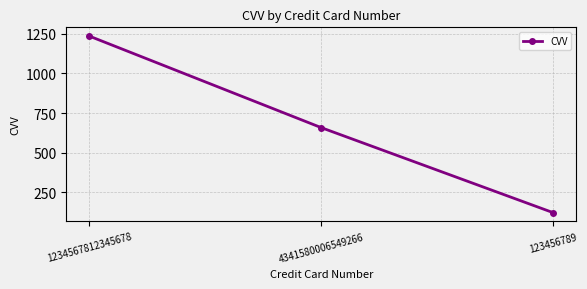

Does the chart display data point markers on the line(s)?

Yes